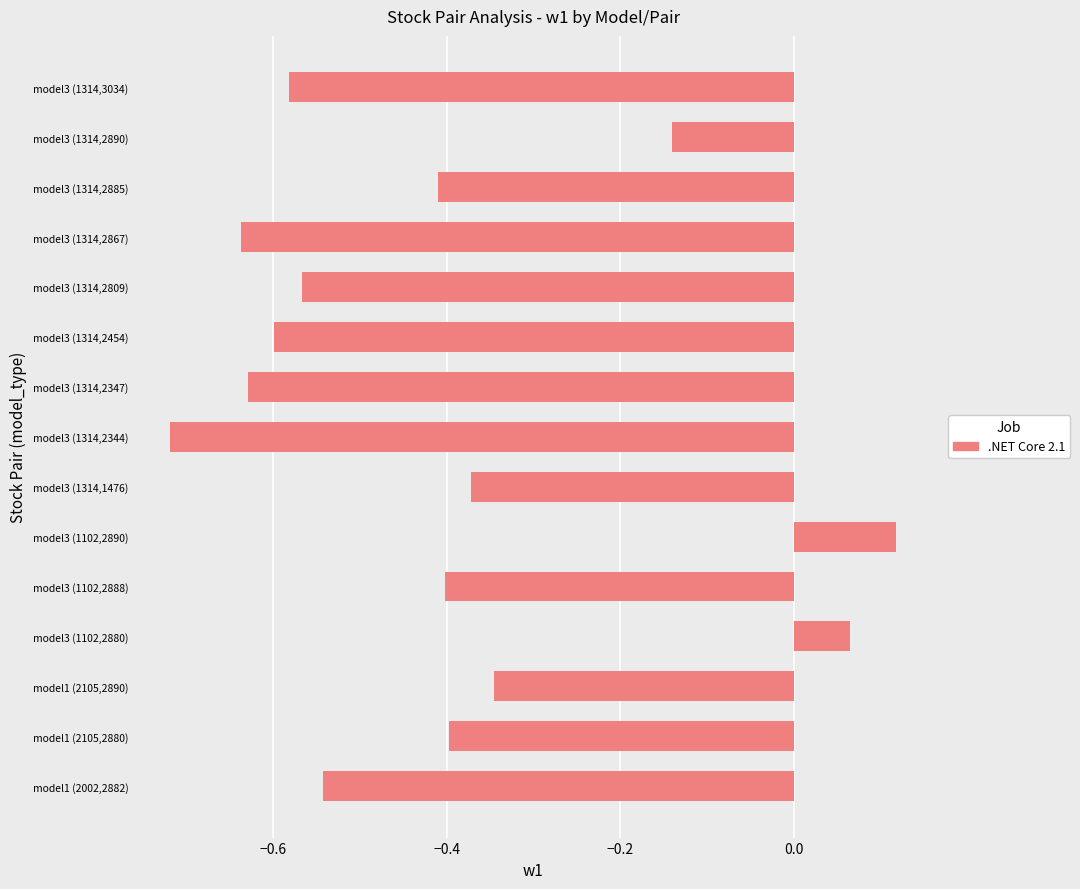

Between model3 (1102,2890) and model3 (1314,2809), which is larger?

model3 (1102,2890)